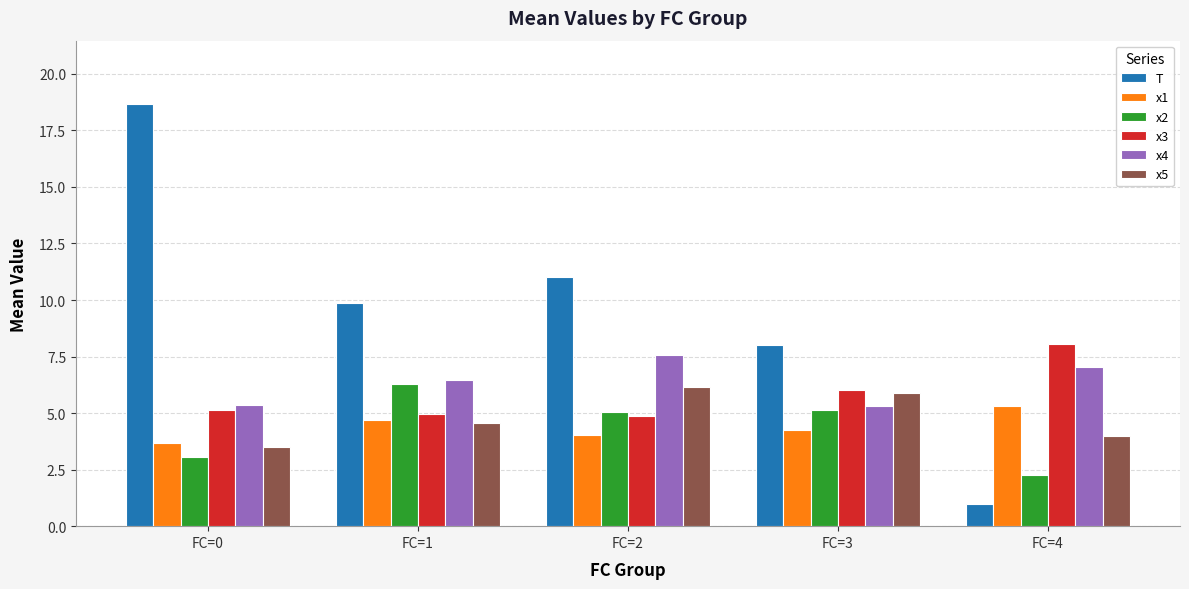

What is the average value of the x2 series?

4.4